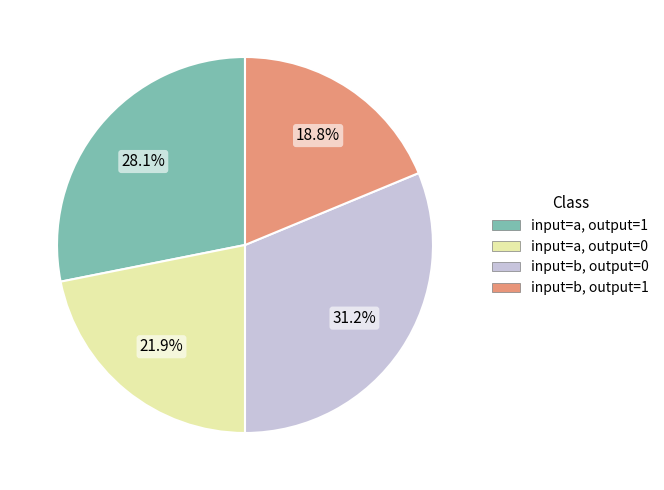

Count the number of slices in the pie.

4